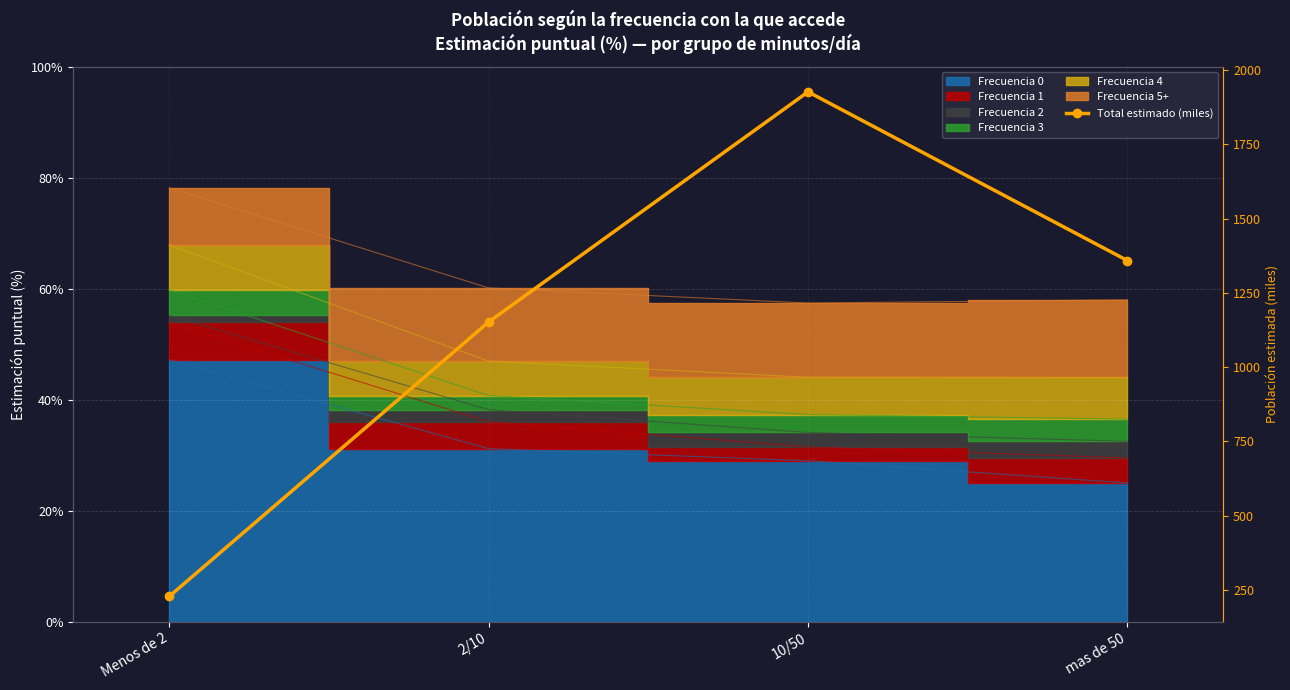

Rank the categories by value from lowest to highest.

Menos de 2, 2/10, mas de 50, 10/50